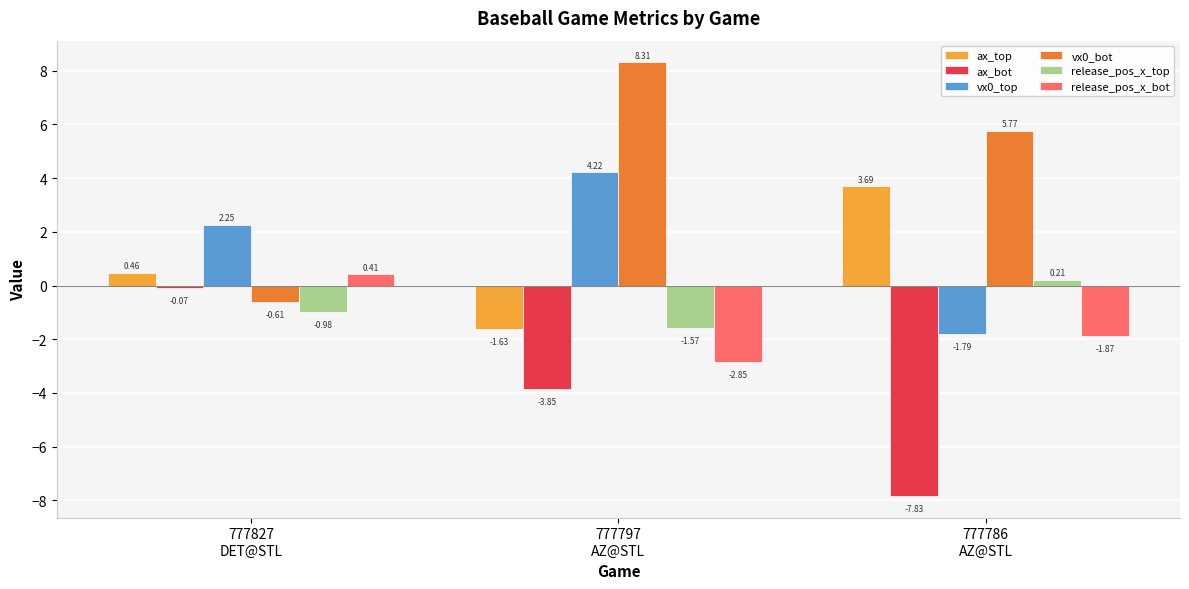

Which series has the widest spread of values?

vx0_bot